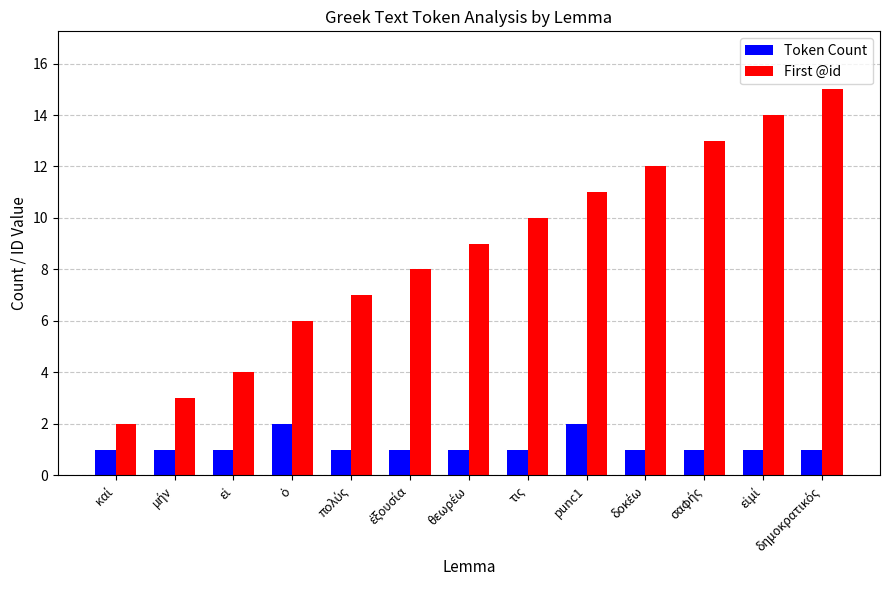

What is the average value of the First @id series?

9